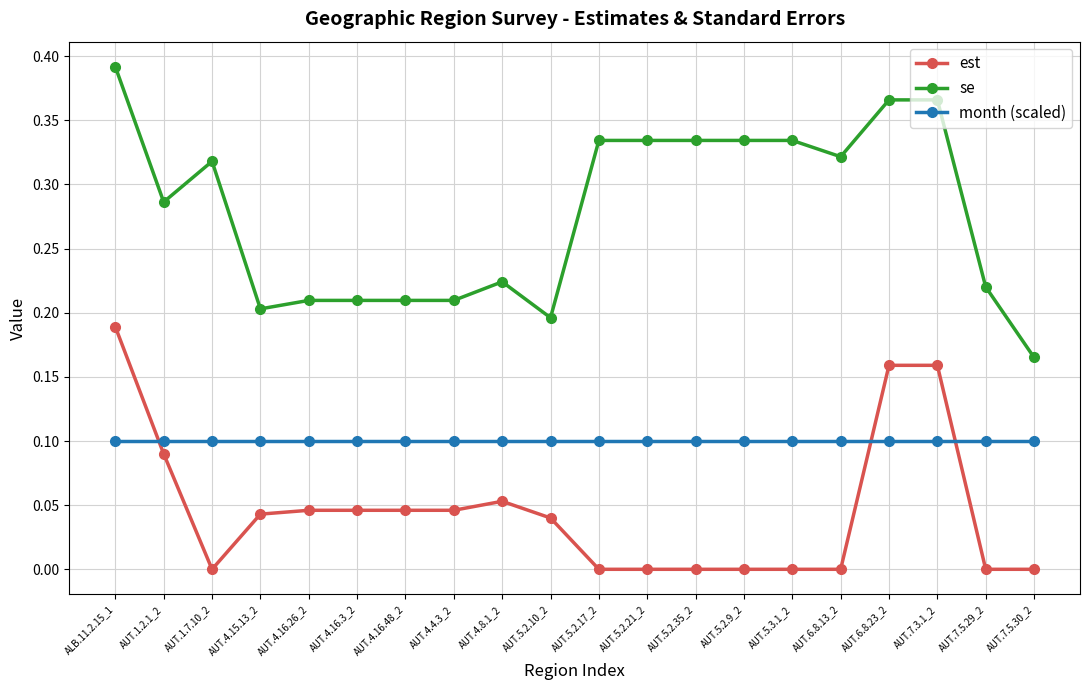

Rank the series by their maximum value, from highest to lowest.

se, est, month (scaled)